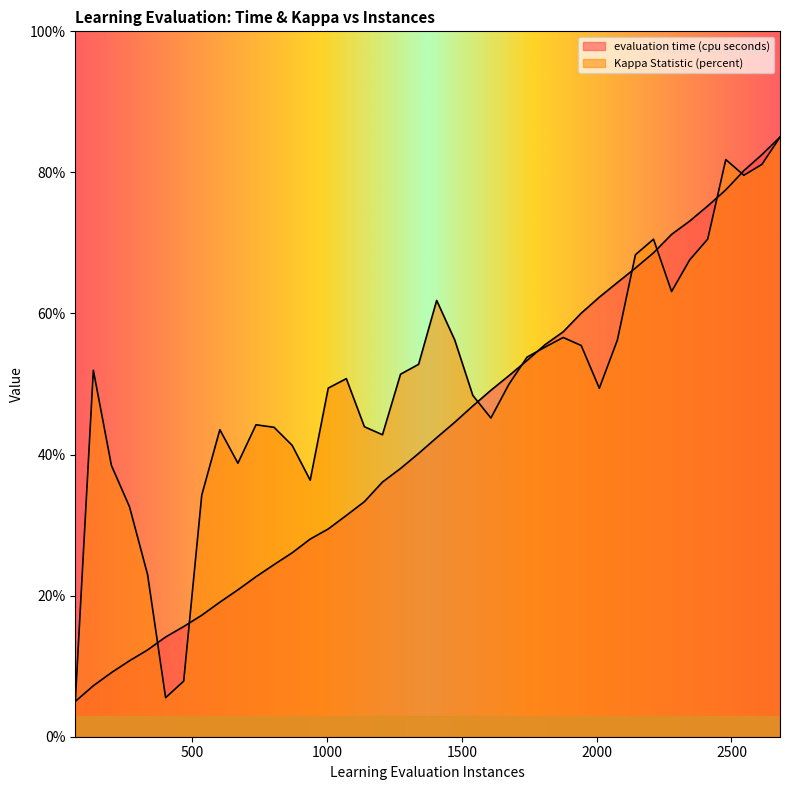

Which category has the lowest value across all series?

67.0